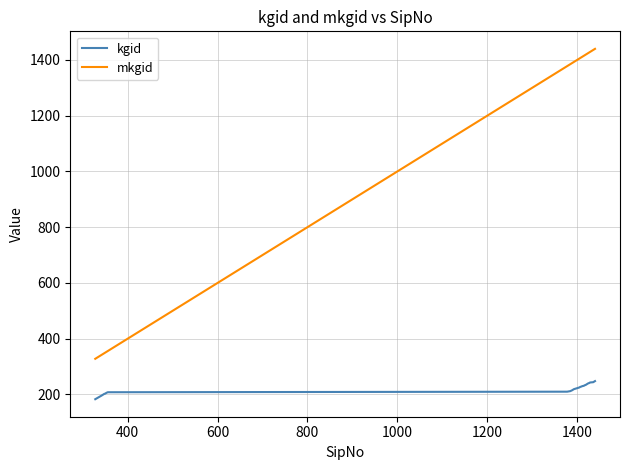

What is the difference between the maximum and minimum values in the kgid series?

65